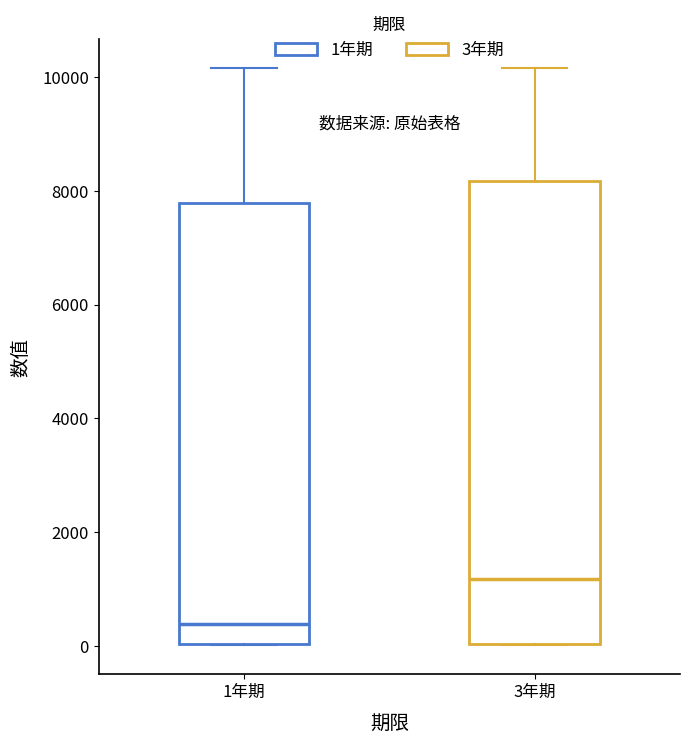

Reading left to right, read every box against the y-axis: the position of its median line, the range the box covers, and the ends of its whiskers. The values are not printed on the chart, so give them approximately, as read against the axis.

1年期: median 400, box 0 to 7800, whiskers 0 to 10200
3年期: median 1200, box 0 to 8200, whiskers 0 to 10200